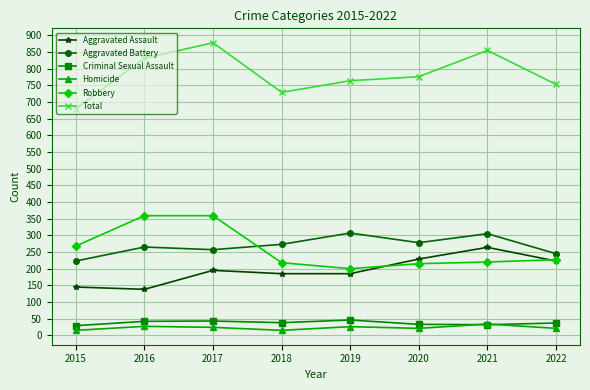

What is the highest value of the Aggravated Assault series?

264